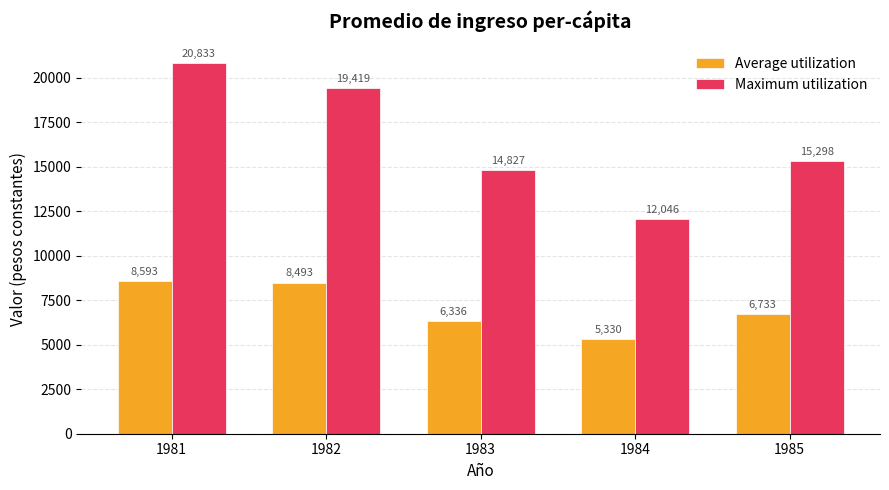

Which series has the largest range (max minus min)?

Maximum utilization